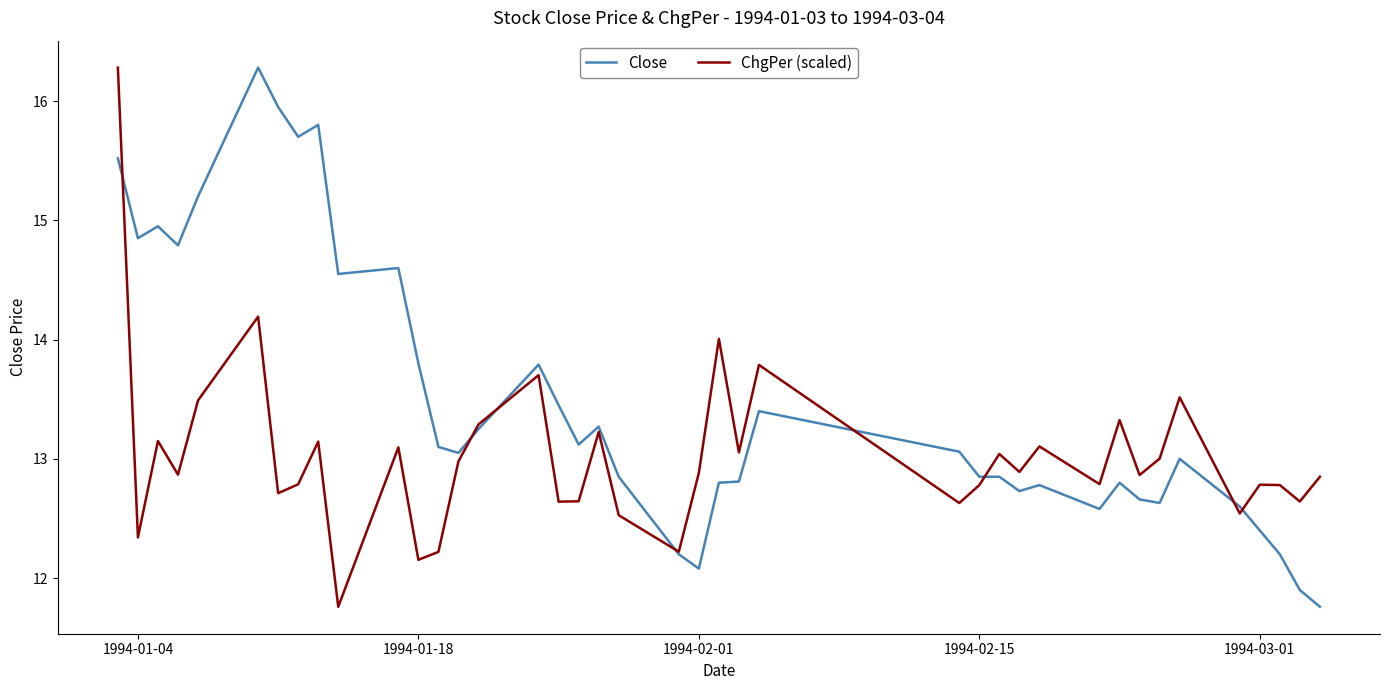

What is the greatest value displayed?

16.3